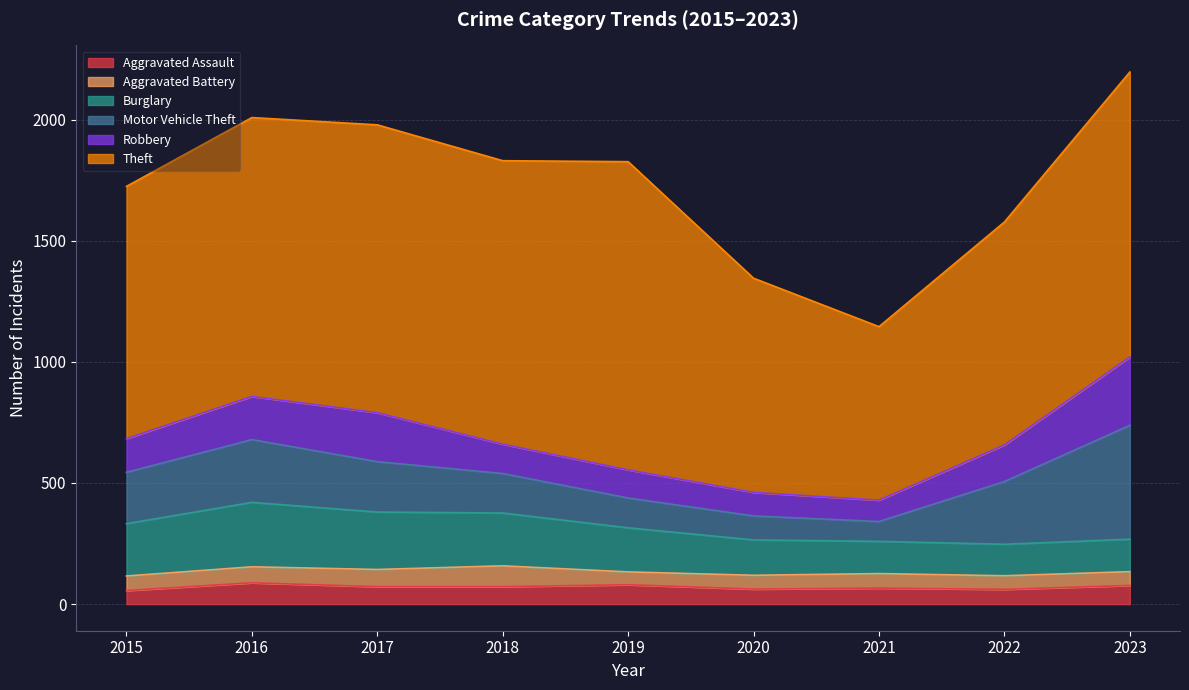

What is the maximum value for Theft?

1272